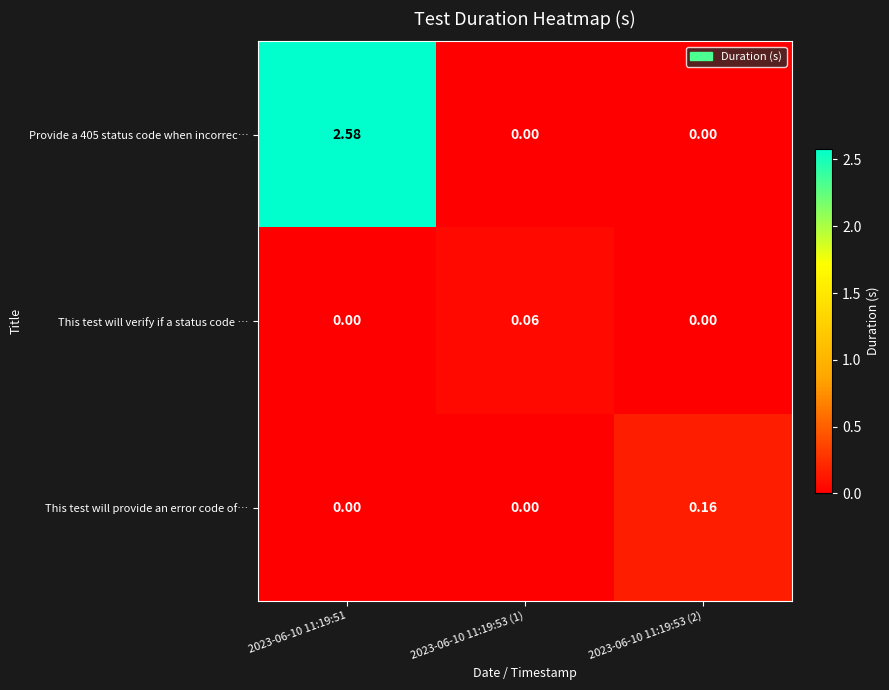

Between 2023-06-10 11:19:53 (1) and 2023-06-10 11:19:53 (2), which series saw the biggest shift?

This test will provide an error code of…